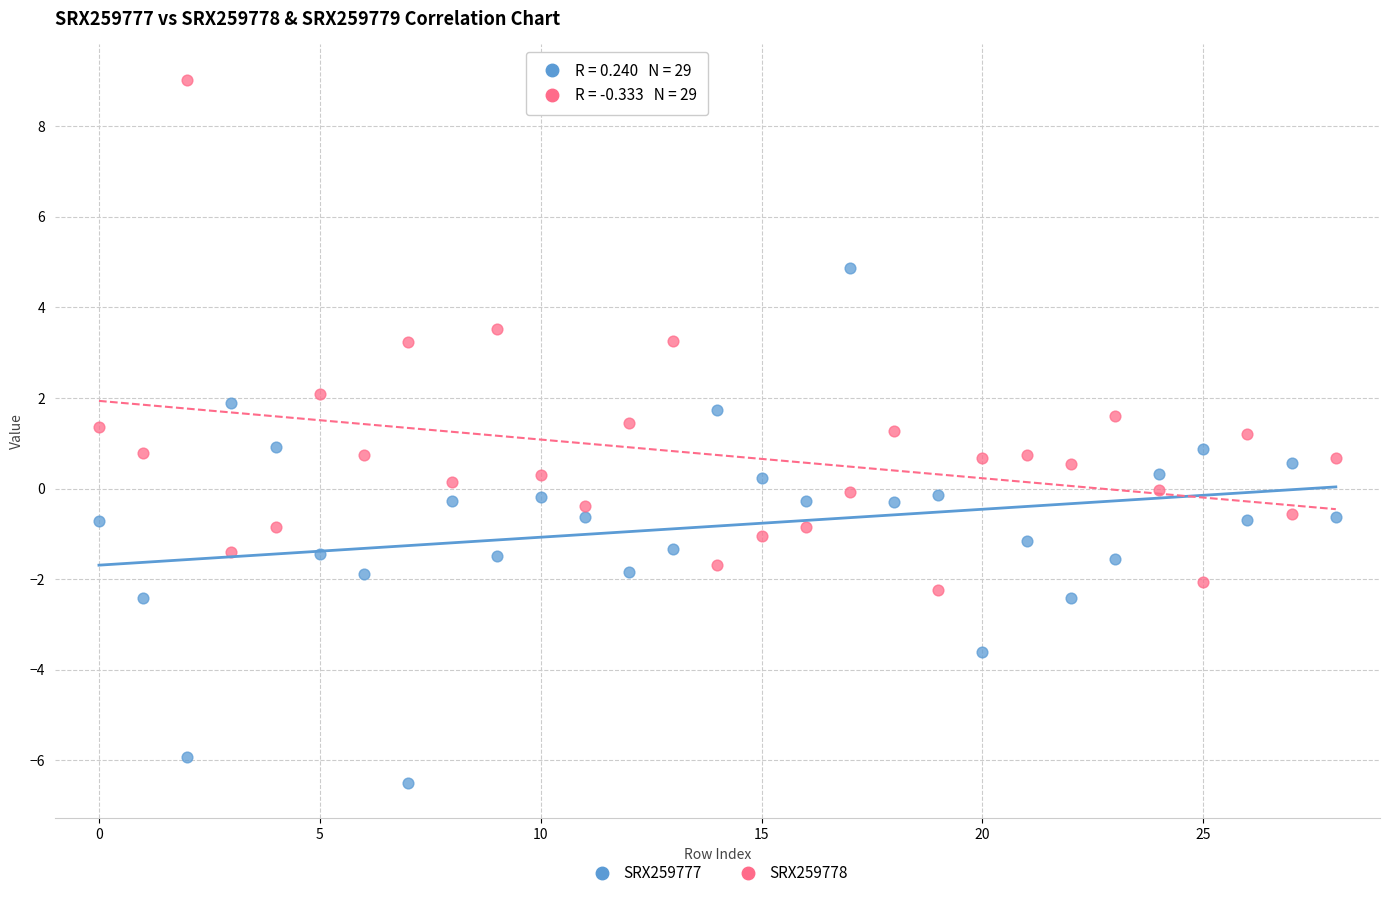

Which series reaches the minimum Y coordinate?

SRX259777